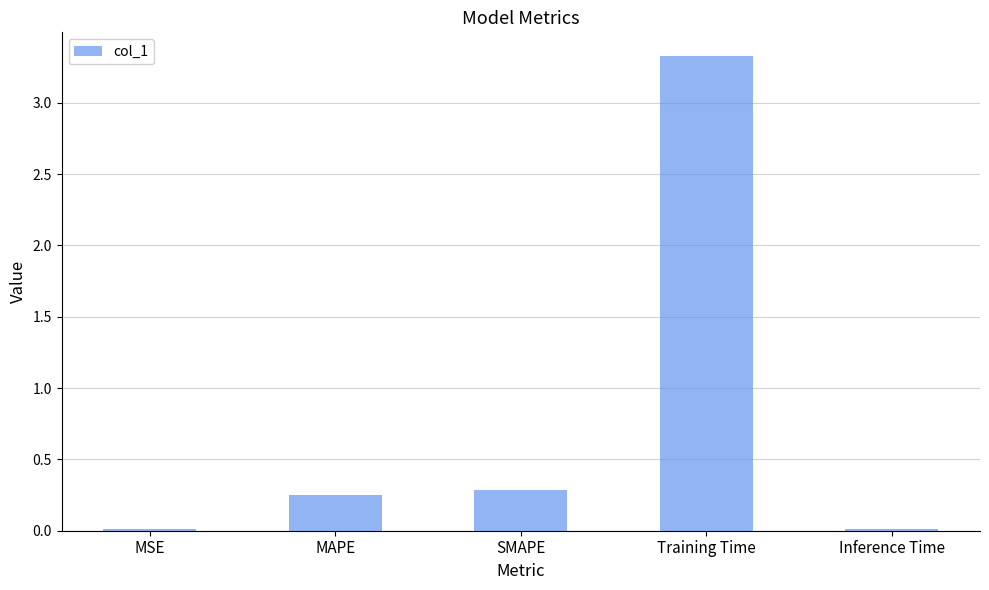

What is the sum of all values?

3.9